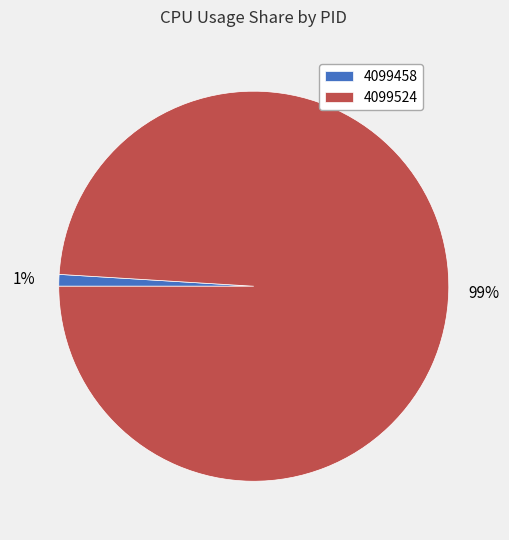

Does 4099458 account for over 50% of the chart?

No